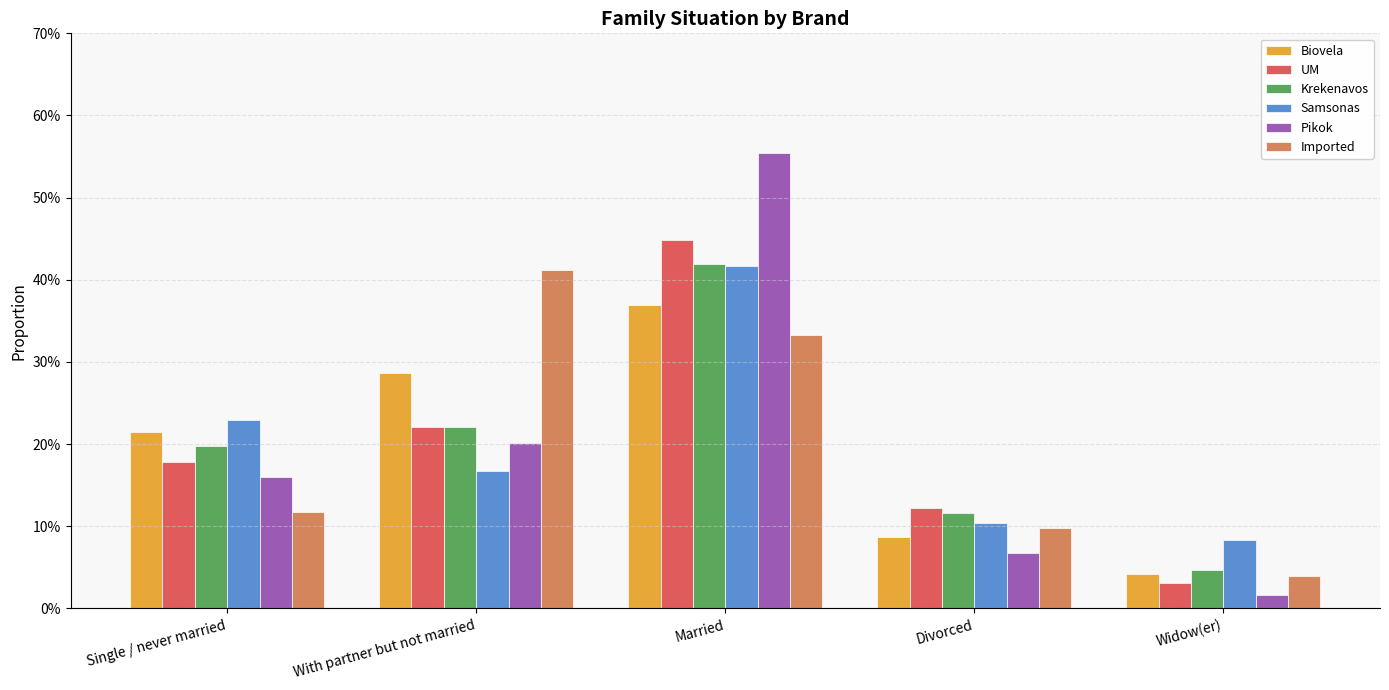

What is the maximum value for Pikok?

0.6